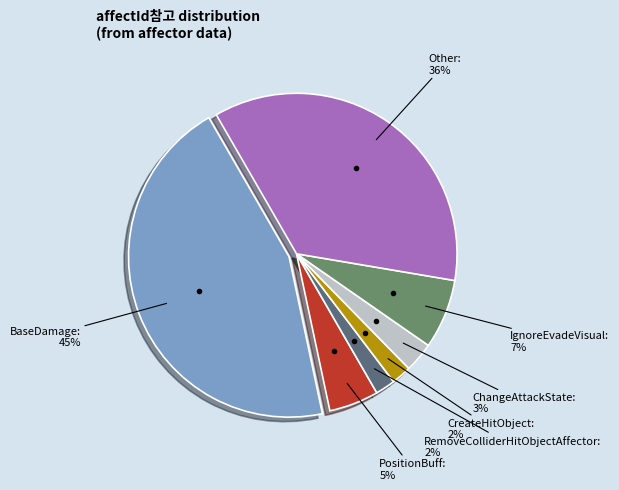

To the nearest percent, what is the average slice percentage?

14%